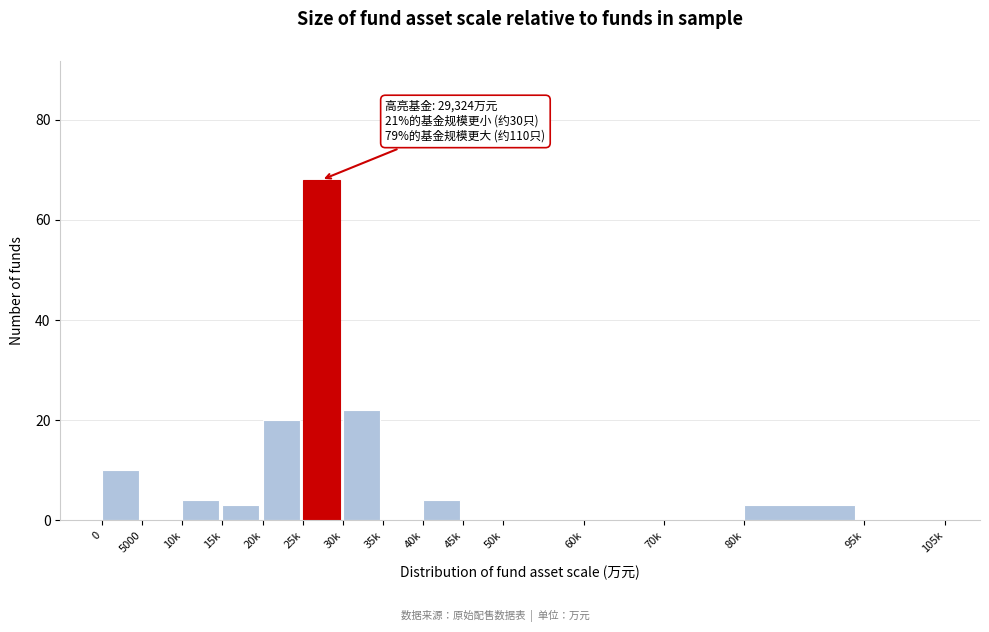

Reading left to right, transcribe all the data shown in this chart.

0=10	5000=0	10k=4	15k=3	20k=20	25k=68	30k=22	35k=0	40k=4	45k=0	50k=0	60k=0	70k=0	80k=3	95k=0